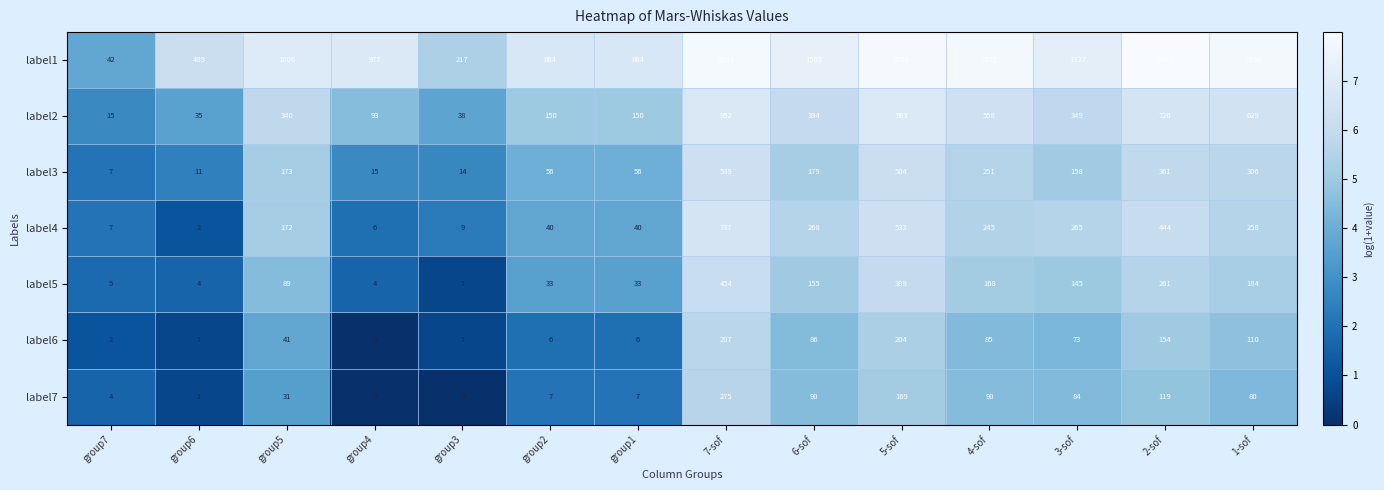

Is it true that label1 equals 42 at group7?

True